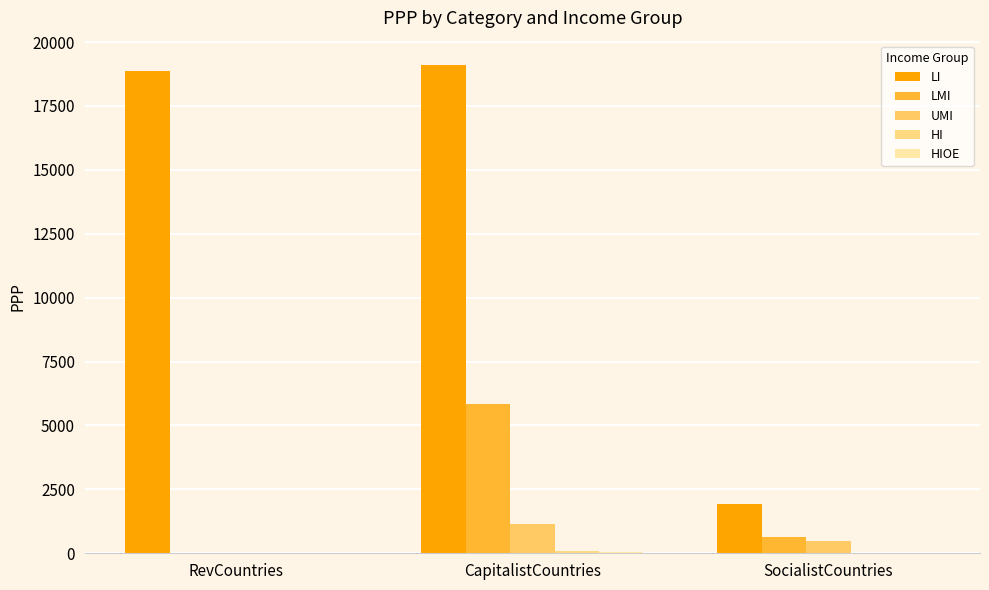

At which label is HI closest to 37?

RevCountries